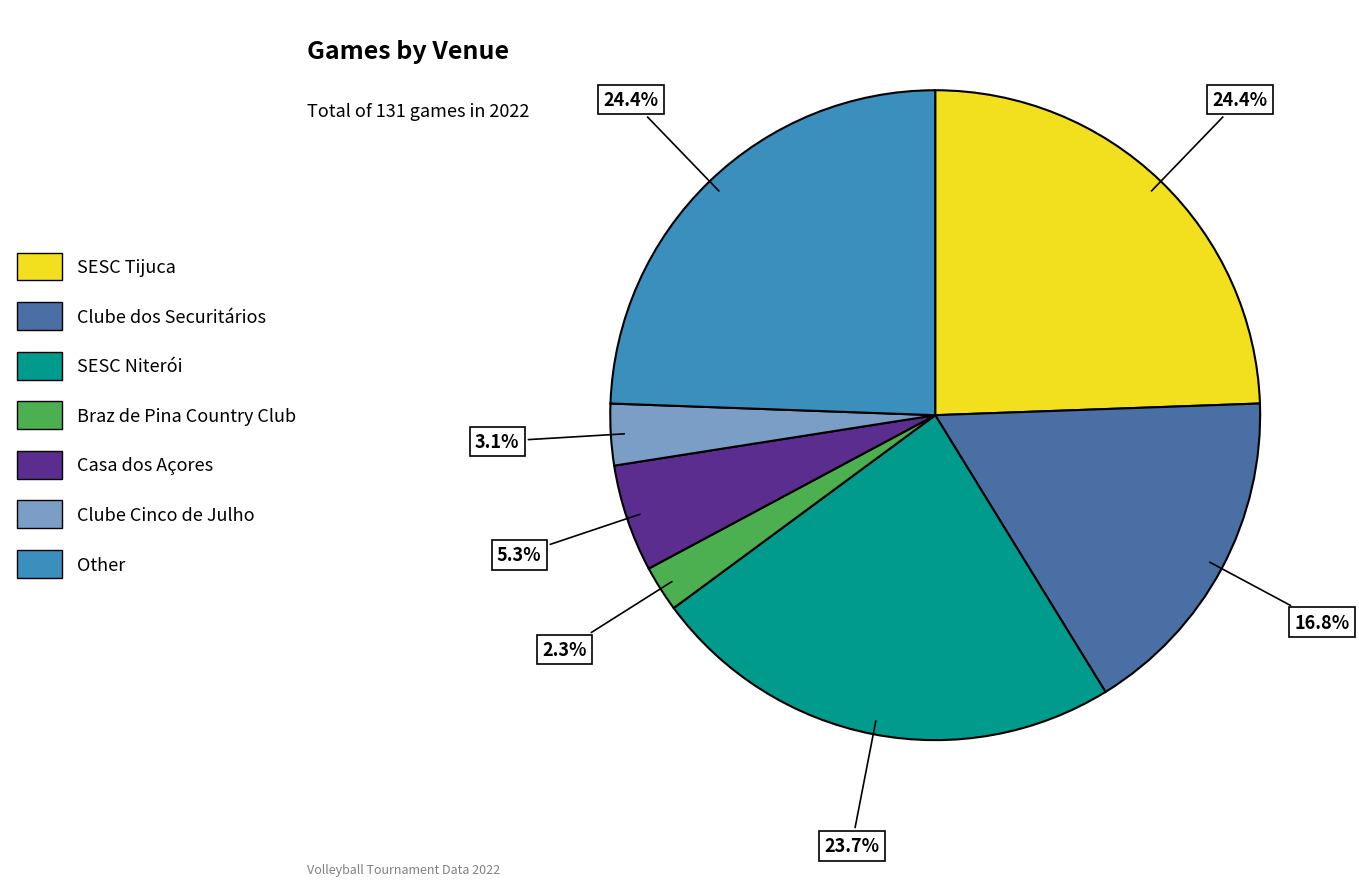

Does any single category account for the majority?

No